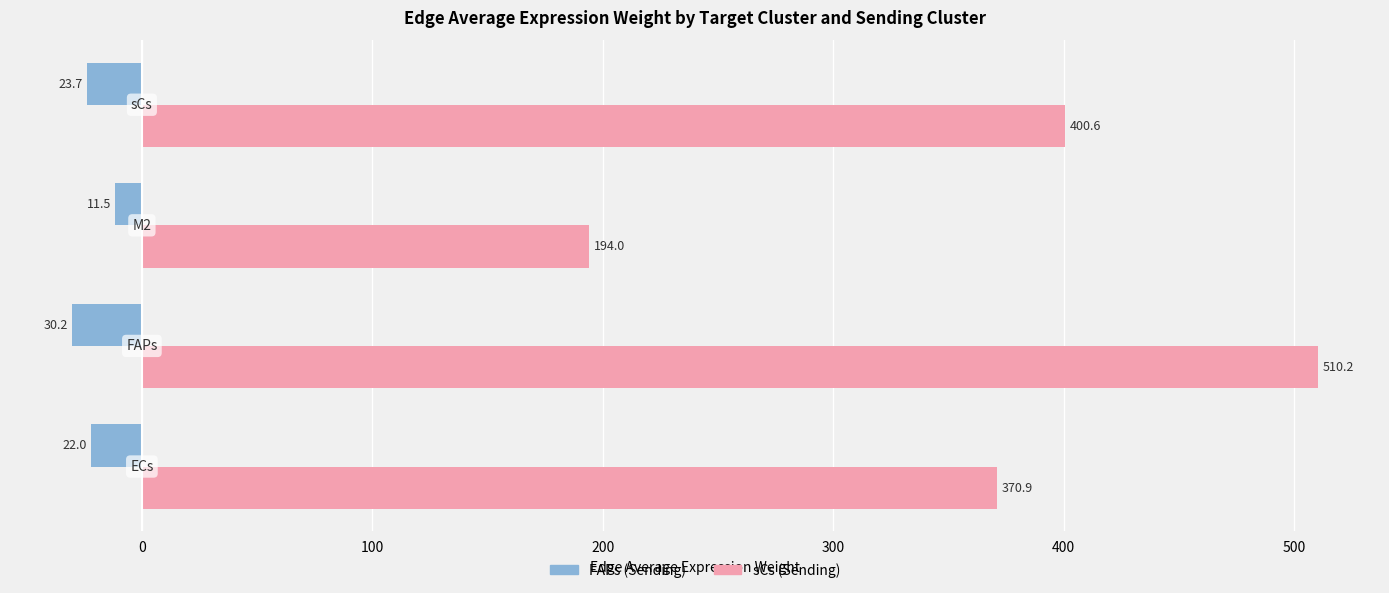

What is the greatest value displayed?

510.2